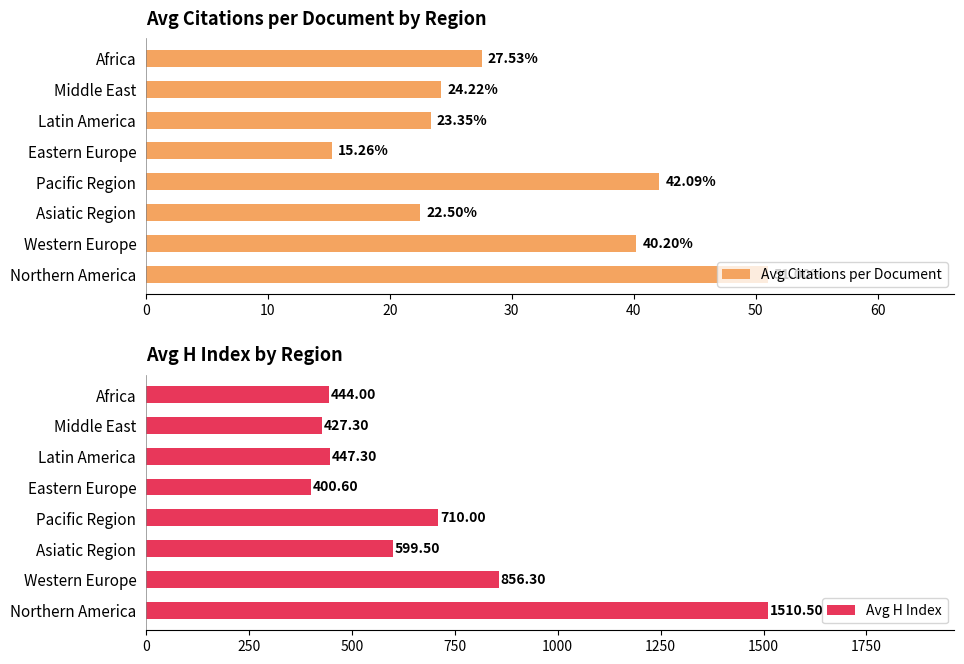

What is the sum of the Avg Citations per Document values at Asiatic Region and Western Europe?

62.7